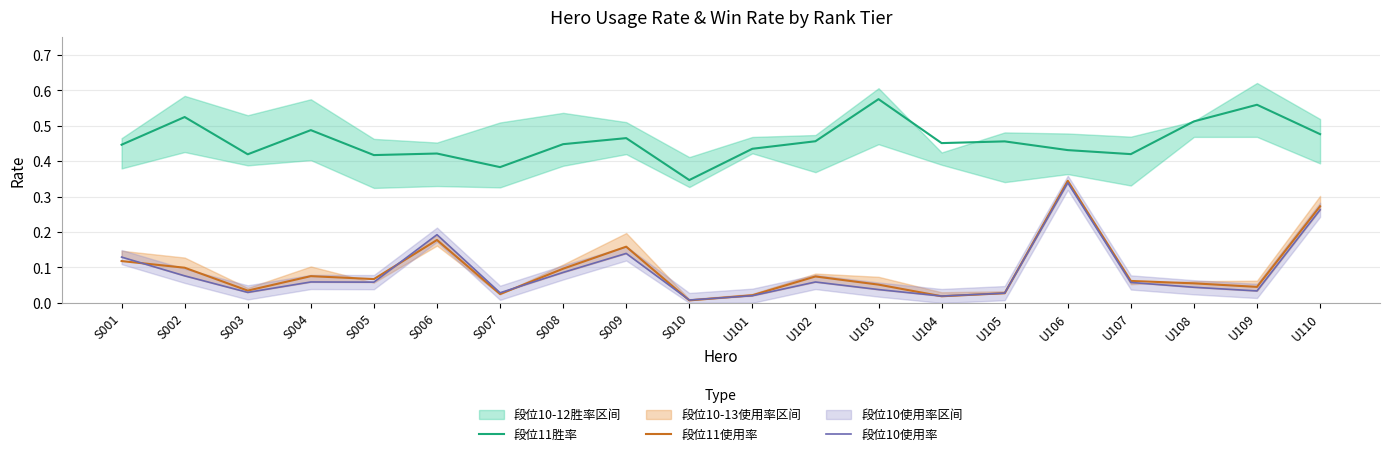

Does the chart have visible grid lines?

Yes